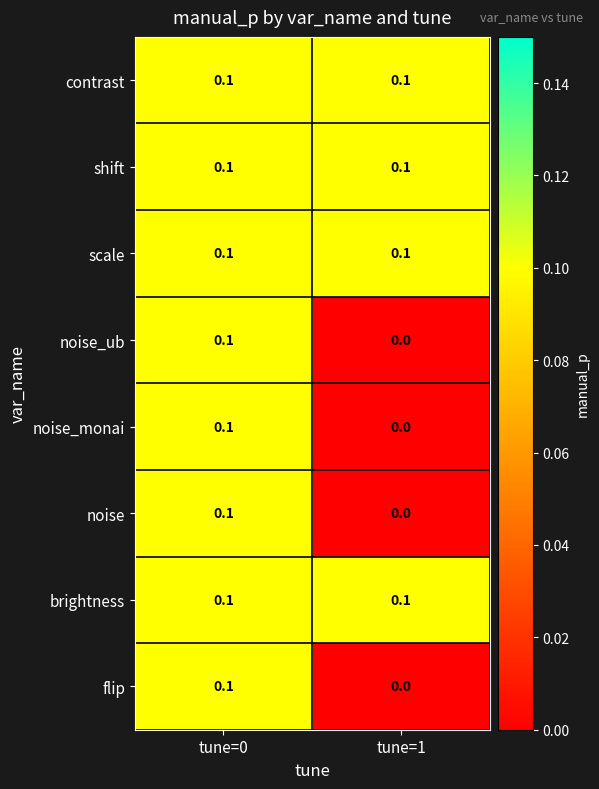

The brightness series shows 0.1 at tune=1. True or false?

True